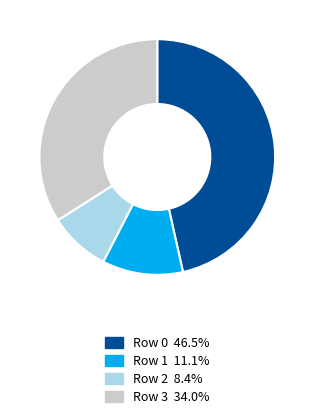

Count the number of slices in the pie.

4